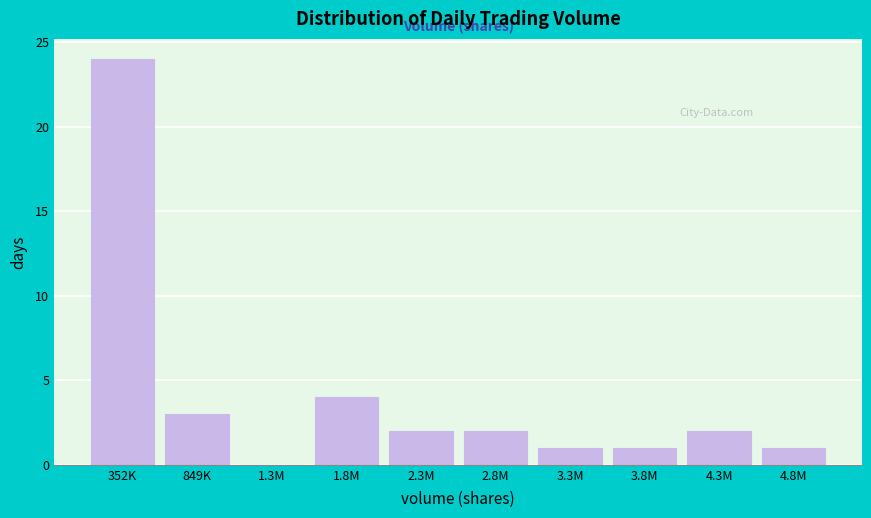

Reading left to right, list all the values displayed in this chart.

352K=24	849K=3	1.3M=0	1.8M=4	2.3M=2	2.8M=2	3.3M=1	3.8M=1	4.3M=2	4.8M=1